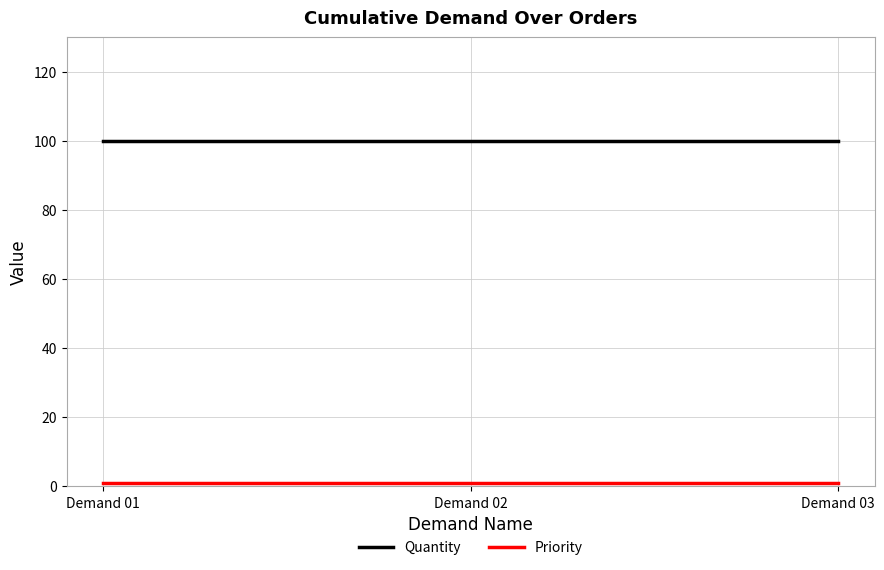

Does the chart display data point markers on the line(s)?

No